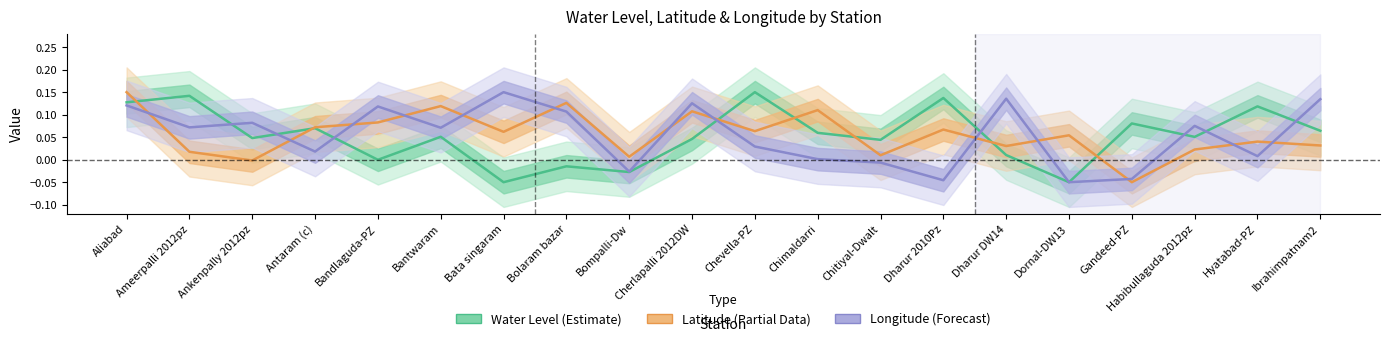

Which series has the widest spread of values?

Water Level (Estimate)